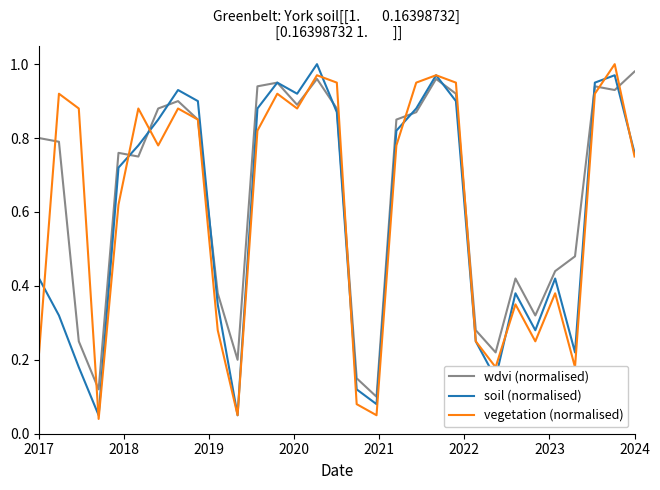

Where is wdvi (normalised) nearest to the value 0?

17